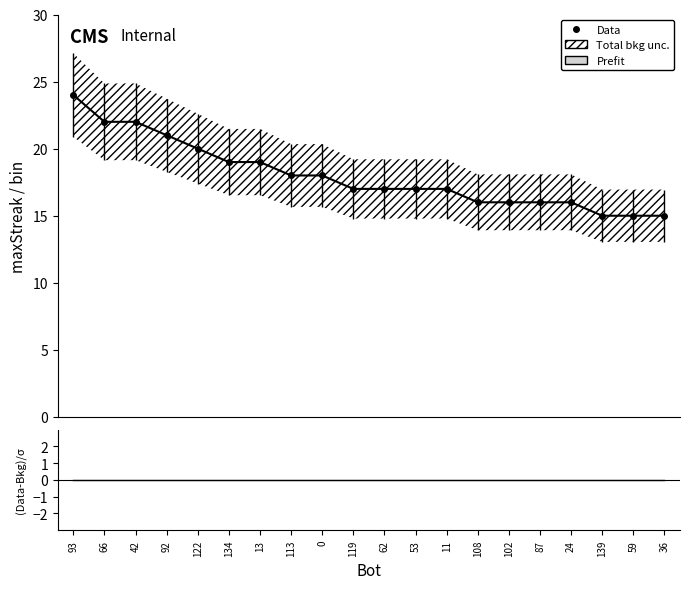

What is the maximum value shown in the chart?

24